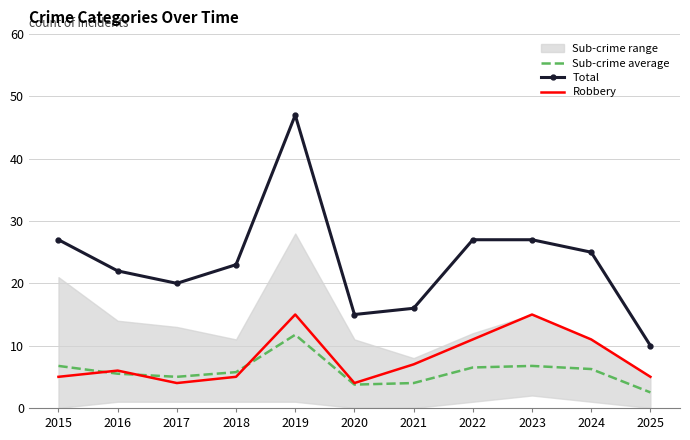

At which label is Robbery closest to 9?

2021